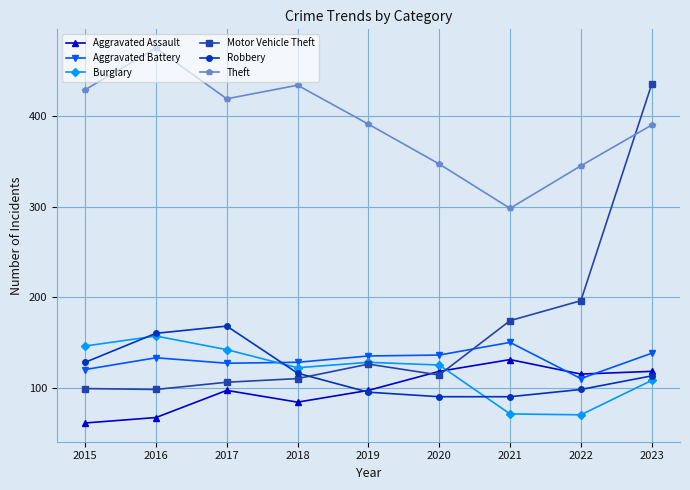

What is the minimum value for Aggravated Battery?

110